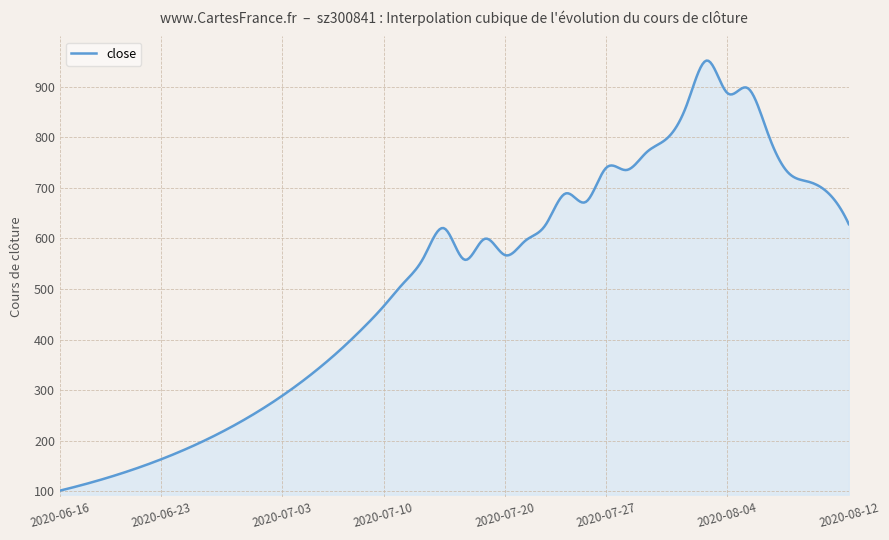

Count the number of categories in the chart.

400